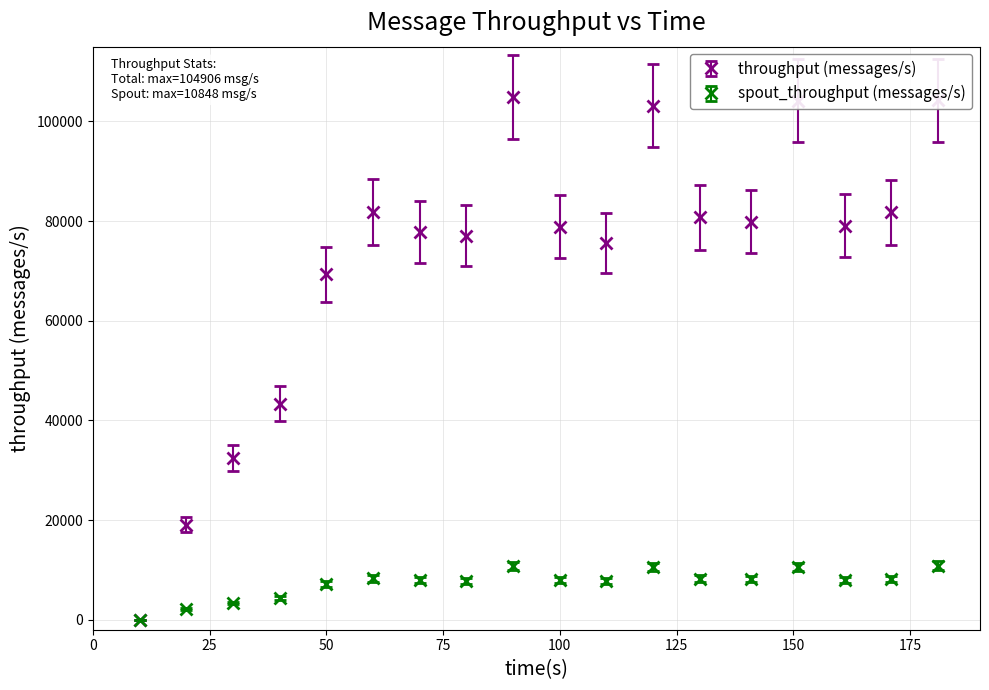

What are all the series names shown in the legend?

throughput (messages/s), spout_throughput (messages/s)